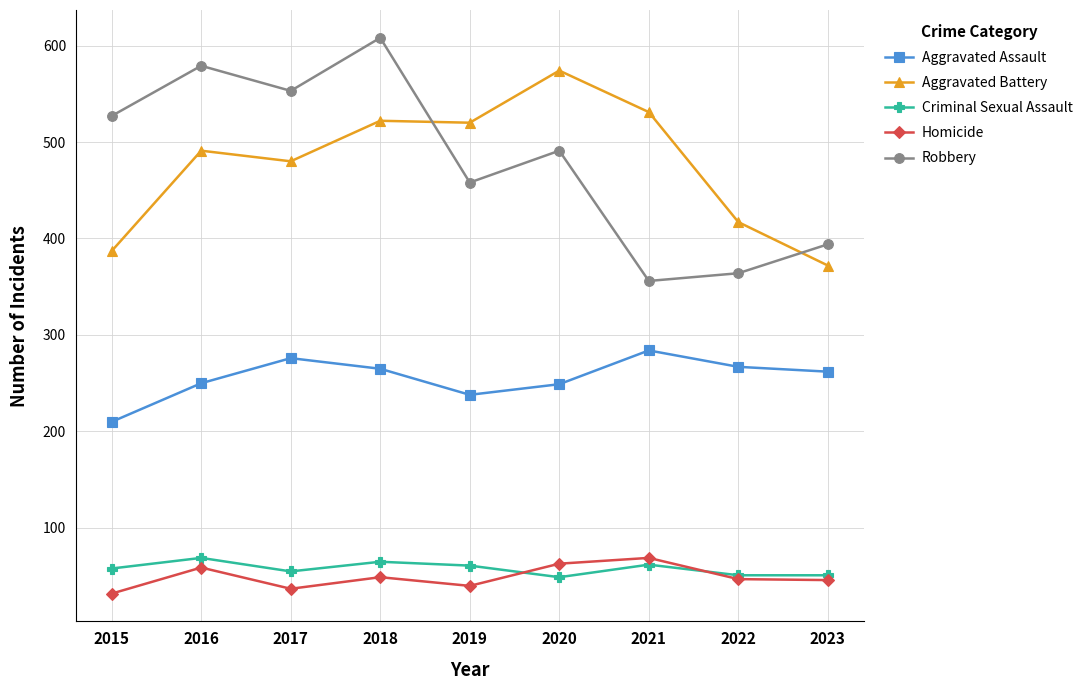

At how many categories does at least one series exceed 218?

9